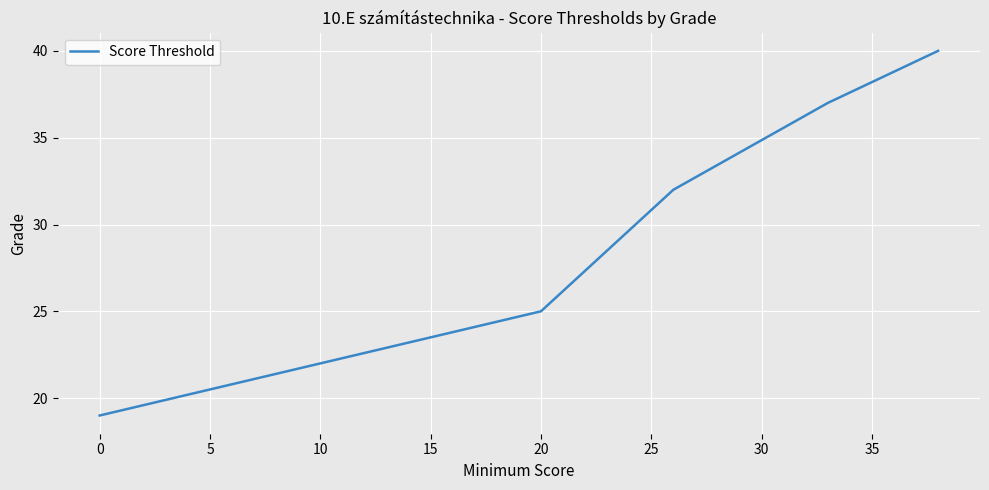

What is the greatest value displayed?

40